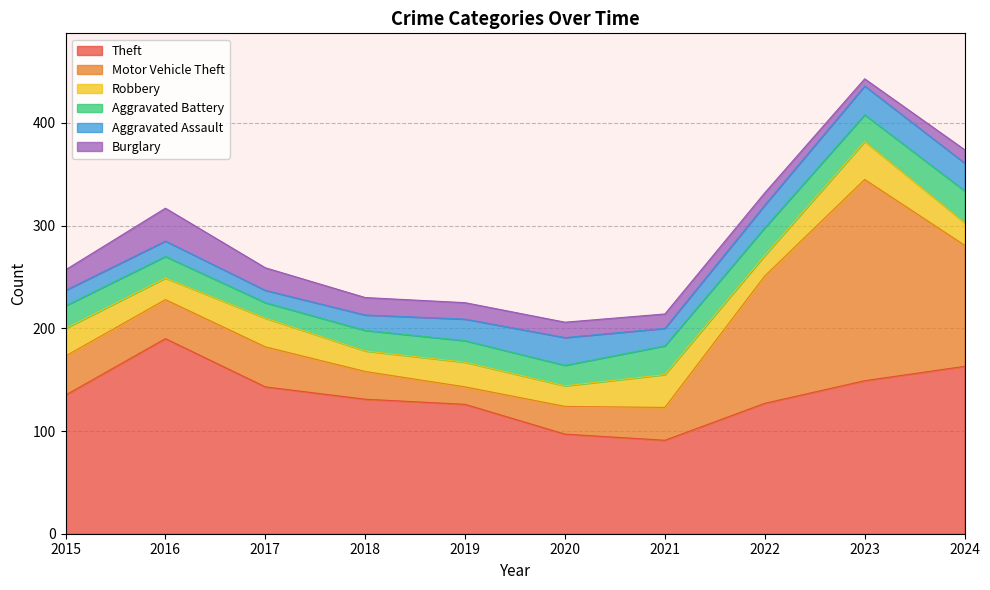

What is the difference between the maximum and second lowest values in the Robbery series?

17